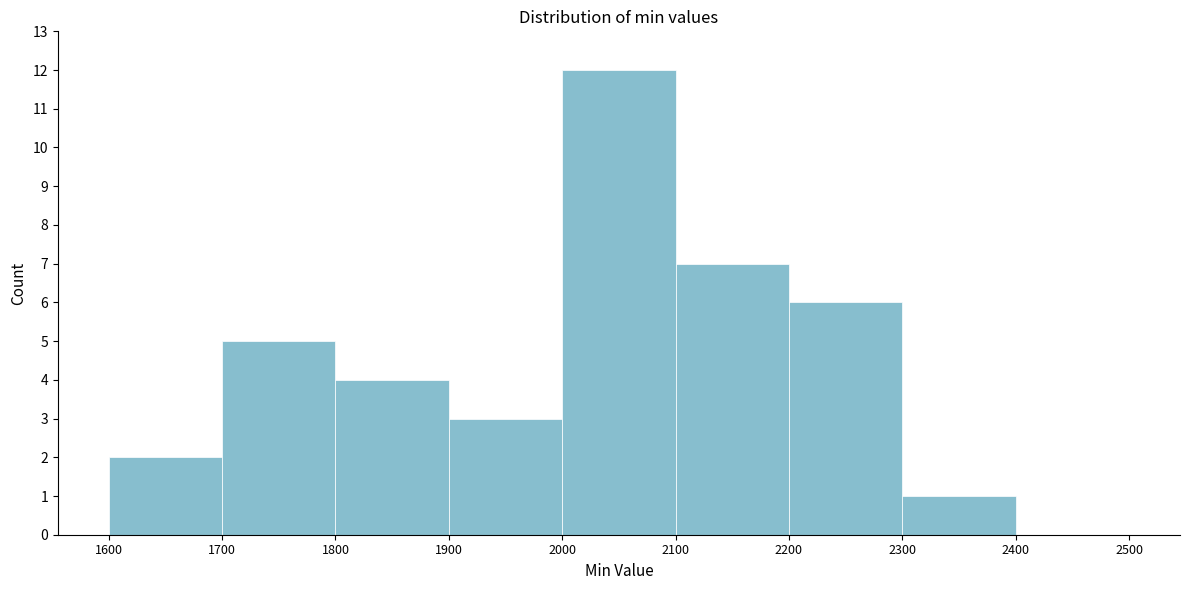

How tall is the bar that spans 2300 to 2400 on the x-axis? The values are not printed on the chart, so give them approximately, as read against the axis.

1